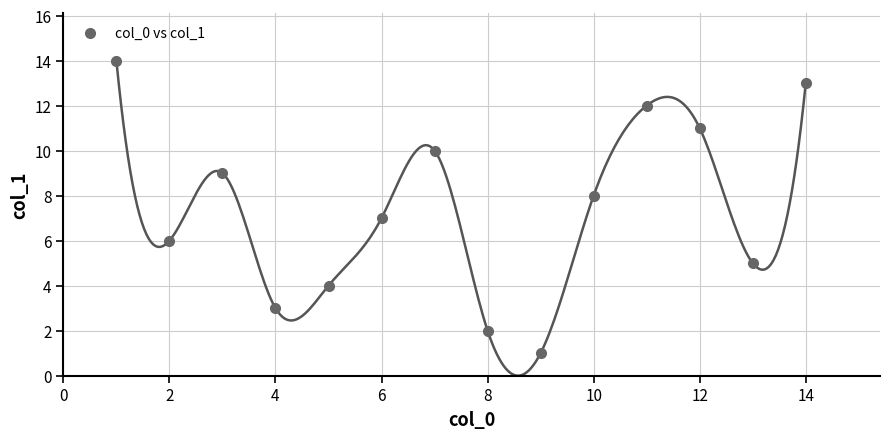

What is the range of X values (max minus min)?

13